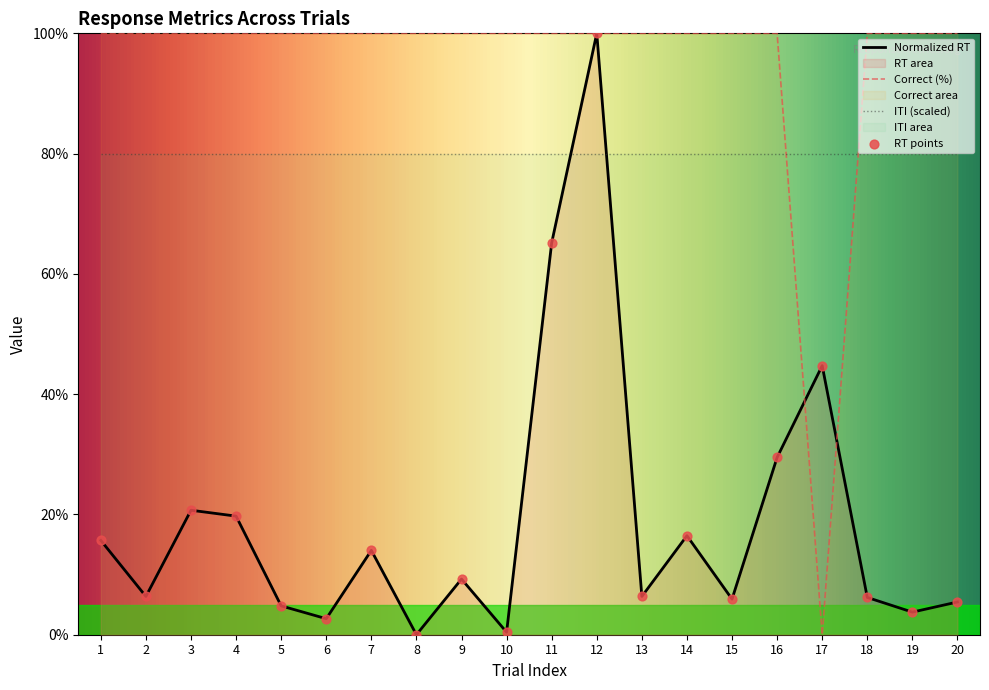

At which category is the sum across all series the highest?

12